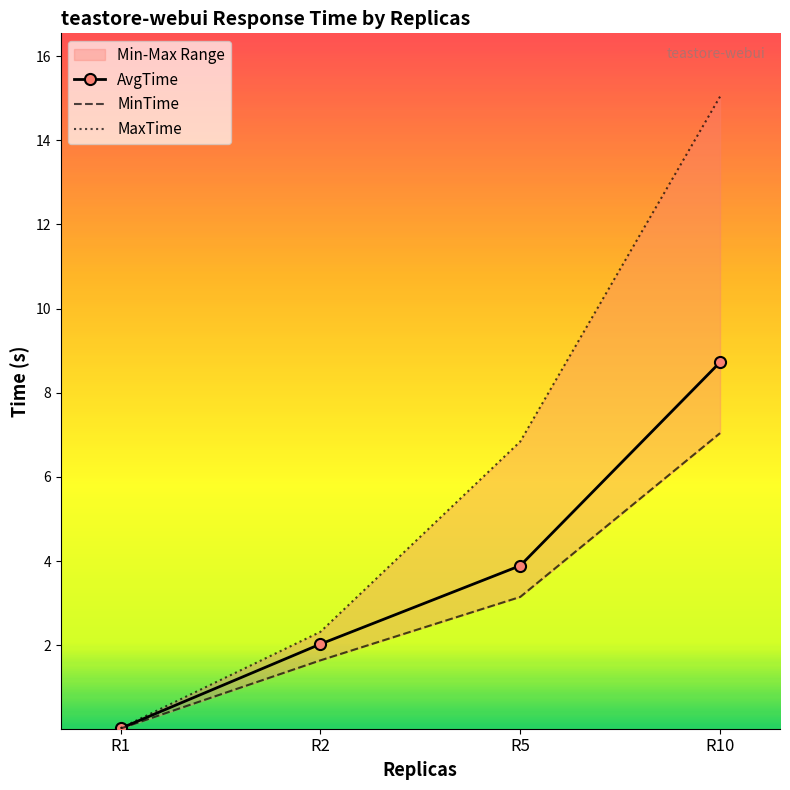

Read the MaxTime value at R2.

2.3